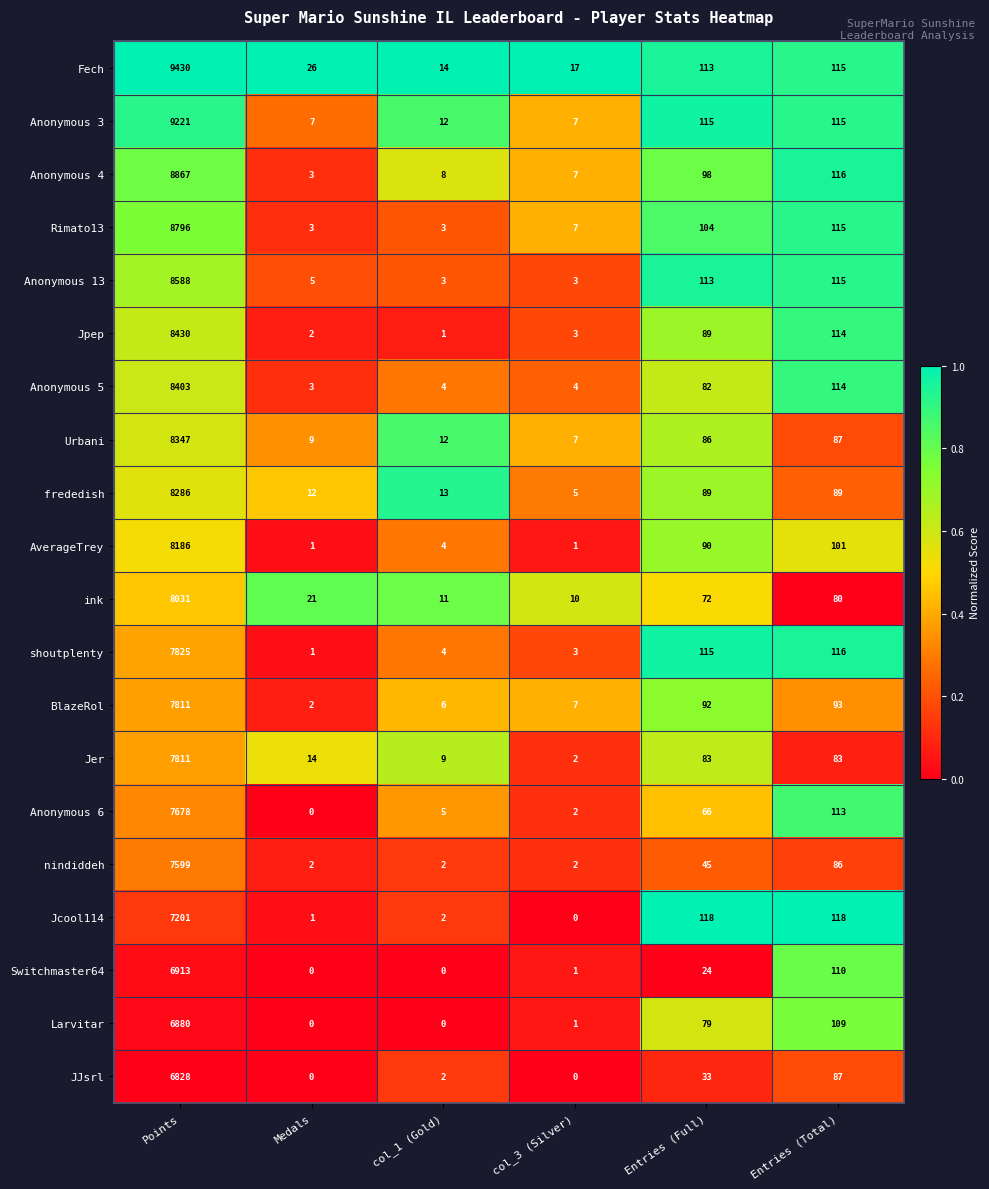

At which category does the chart reach its peak across all series?

Points